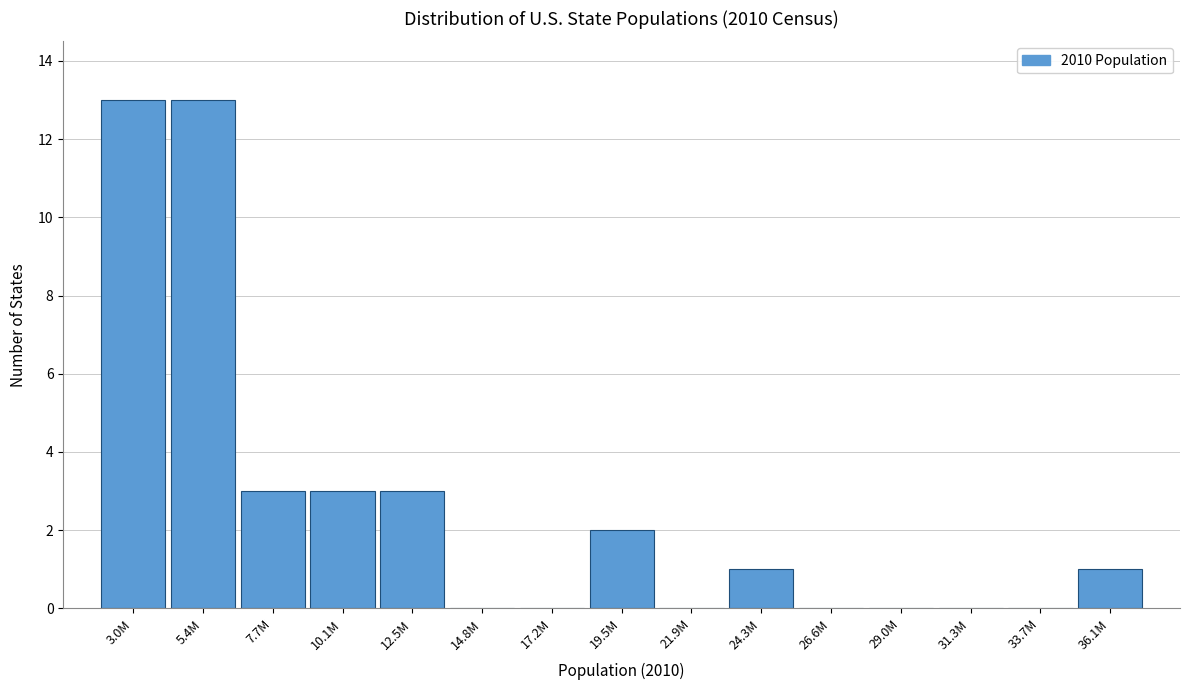

Reading left to right, list all the values displayed in this chart.

3.0M=13	5.4M=13	7.7M=3	10.1M=3	12.5M=3	14.8M=0	17.2M=0	19.5M=2	21.9M=0	24.3M=1	26.6M=0	29.0M=0	31.3M=0	33.7M=0	36.1M=1